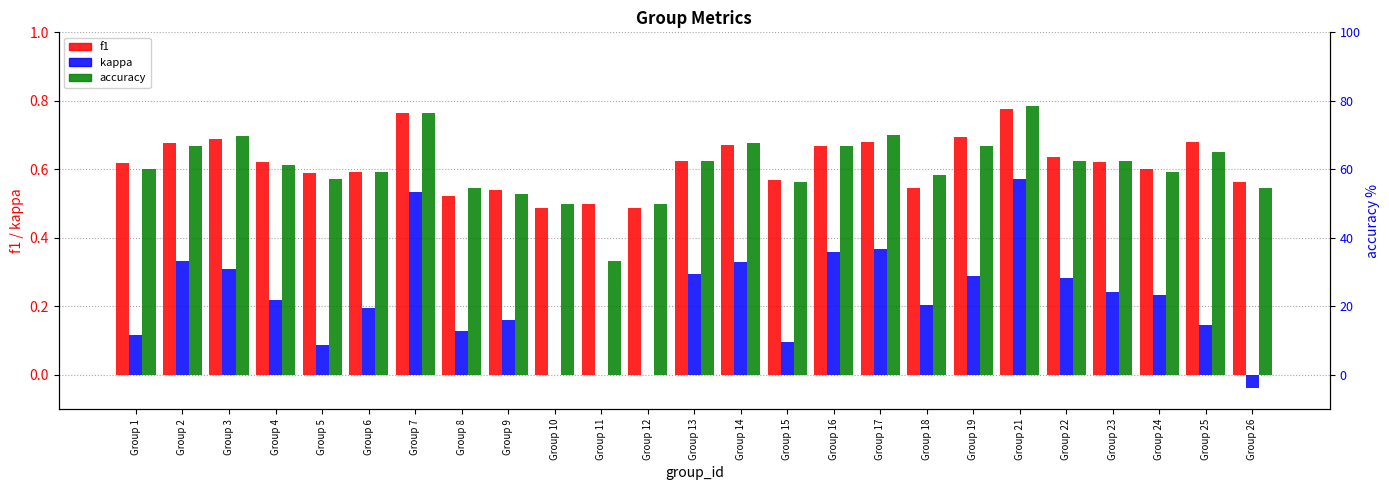

Rank the series by their maximum value, from highest to lowest.

accuracy, f1, kappa